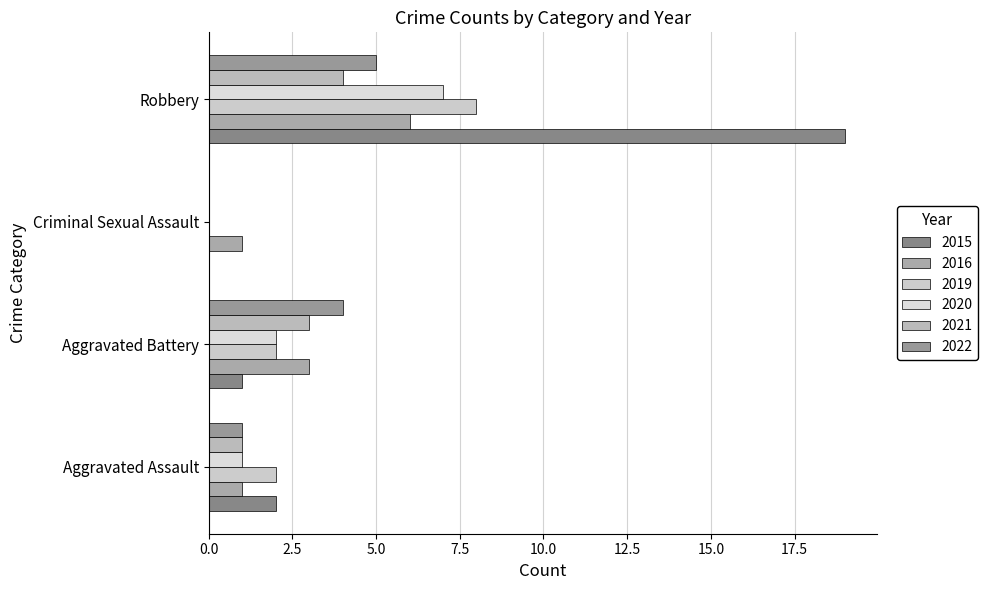

How many data points does each series have?

4